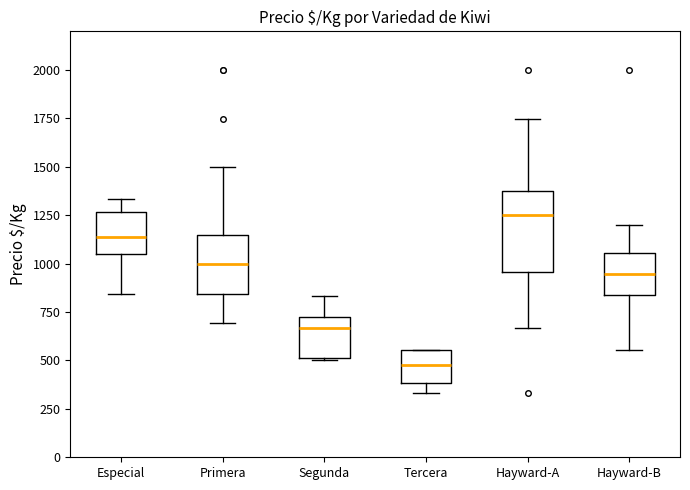

Reading left to right, read every box against the y-axis: the position of its median line, the range the box covers, and the ends of its whiskers. The values are not printed on the chart, so give them approximately, as read against the axis.

Especial: median 1150, box 1050 to 1250, whiskers 850 to 1350
Primera: median 1000, box 850 to 1150, whiskers 700 to 1500
Segunda: median 650, box 500 to 700, whiskers 500 to 850
Tercera: median 500, box 400 to 550, whiskers 350 to 550
Hayward-A: median 1250, box 950 to 1350, whiskers 650 to 1750
Hayward-B: median 950, box 850 to 1050, whiskers 550 to 1200